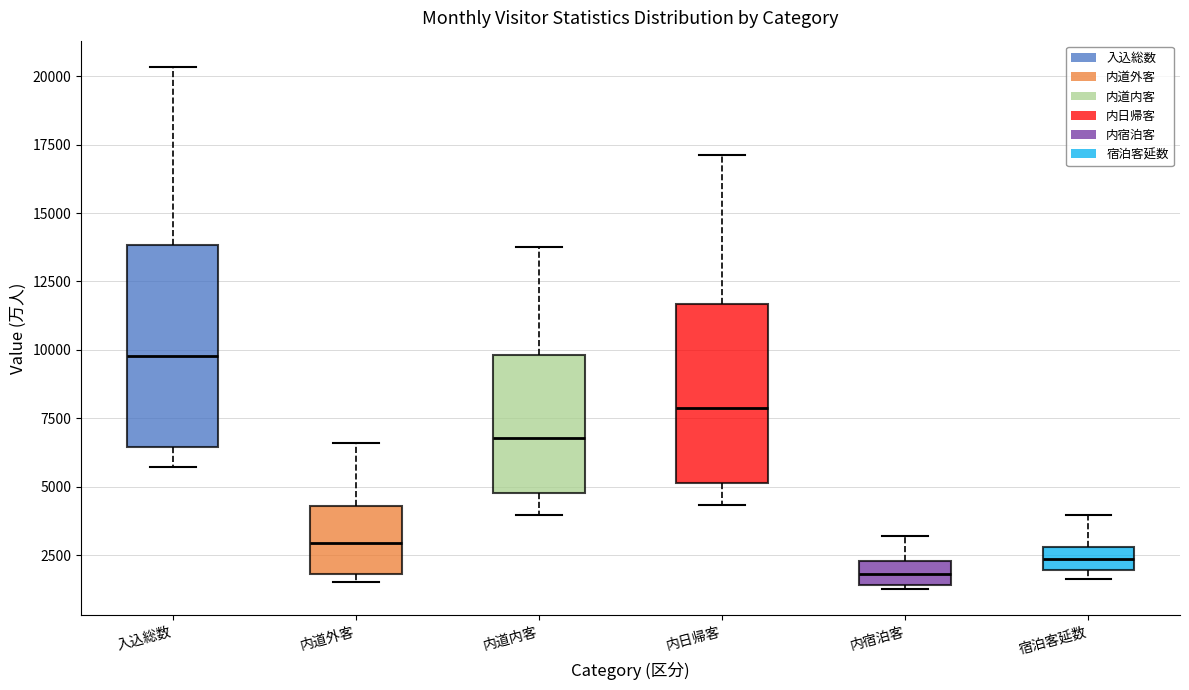

Which box's median line is the highest?

入込総数